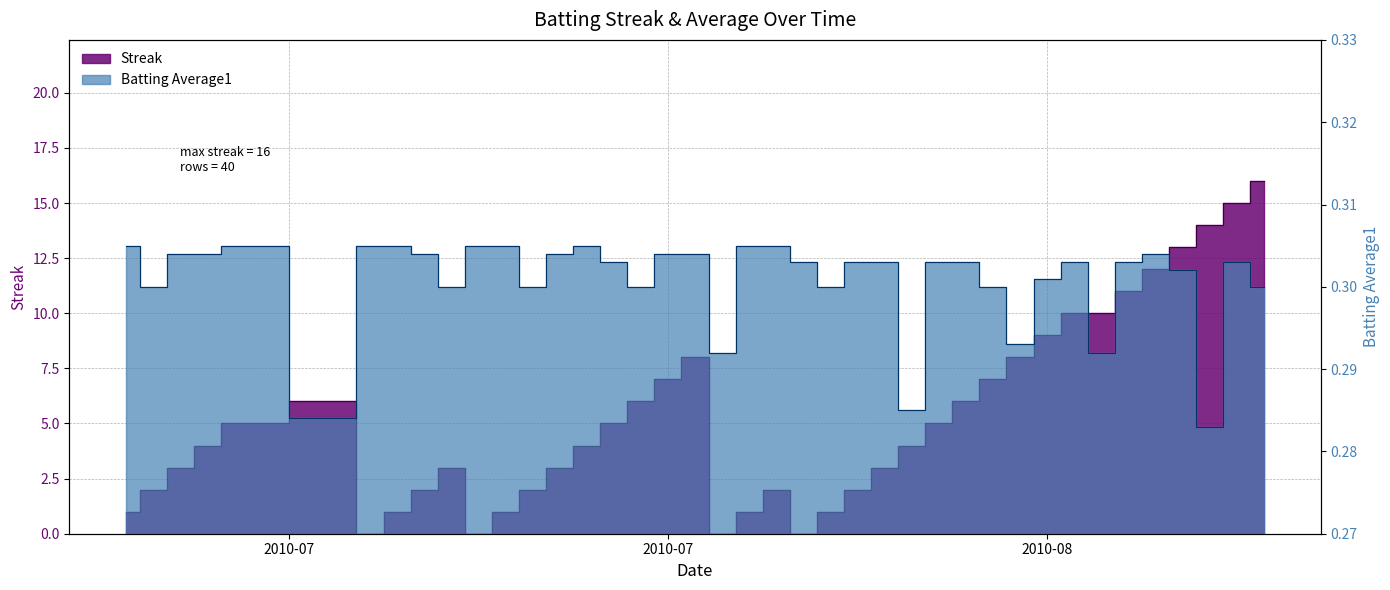

What are all the series names shown in the legend?

Streak, Batting Average1